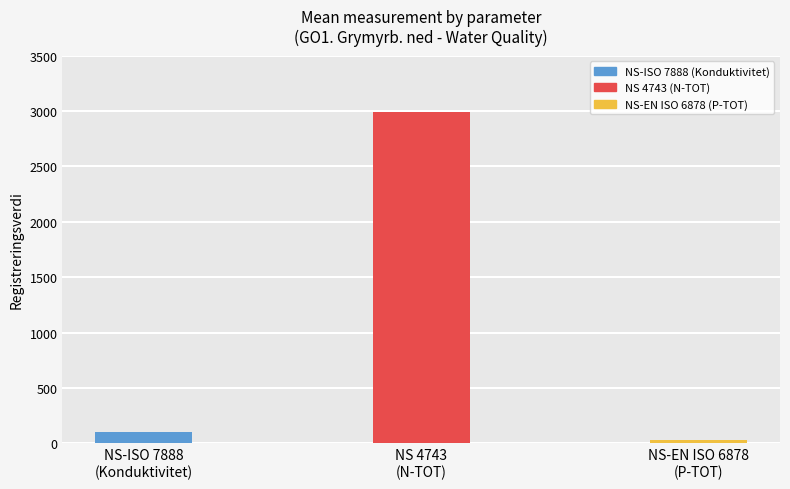

Where does the data first go above 48?

NS-ISO 7888